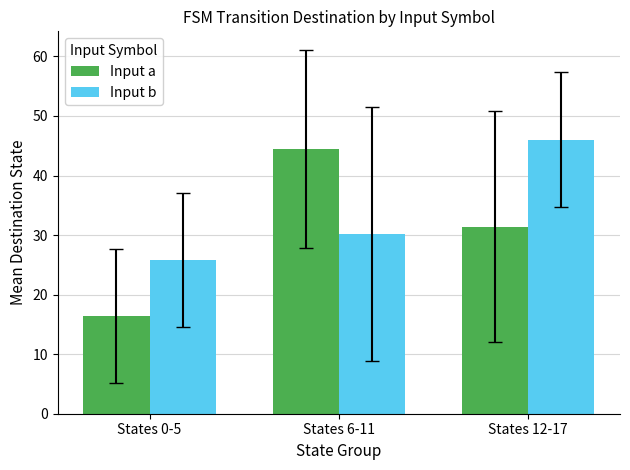

What is the label of the 3rd bar from the left?

States 12-17